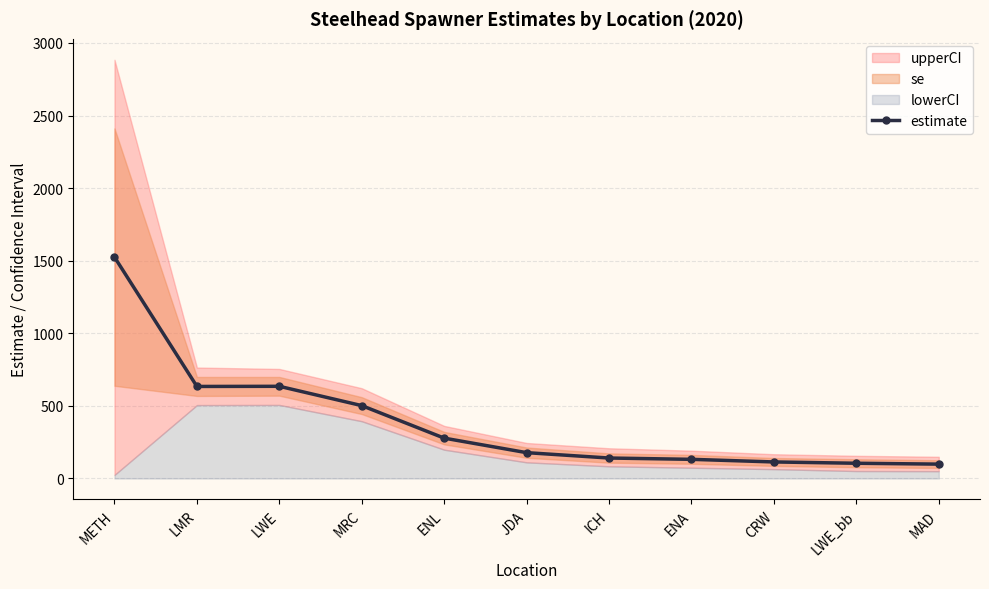

What is the label of the 5th point from the left?

ENL